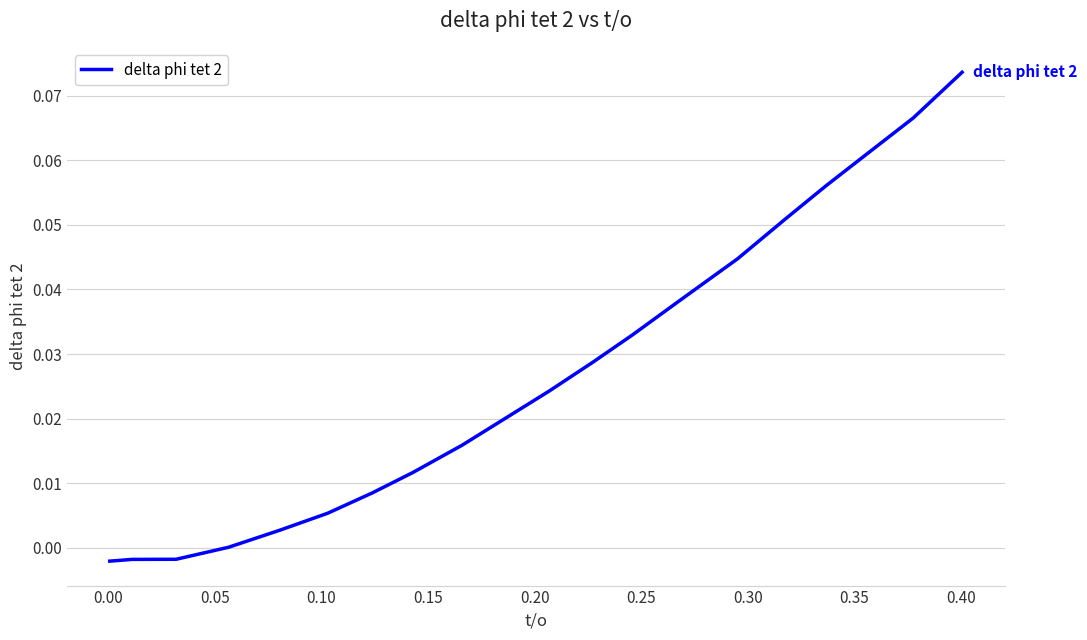

How many lines are shown in the chart?

1